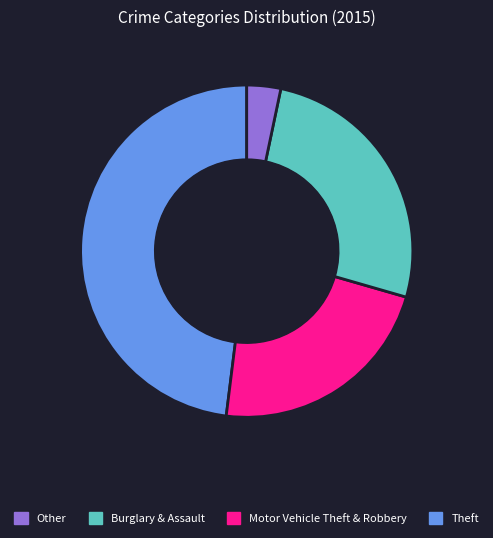

Does any single category account for the majority?

No